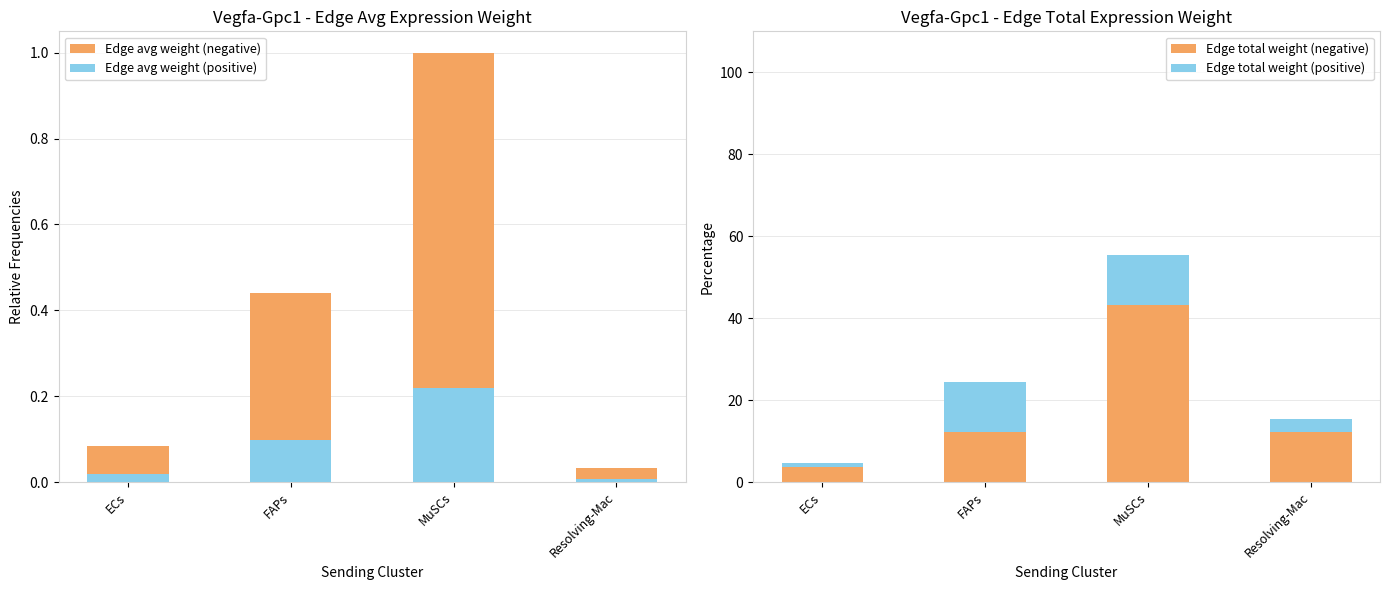

At how many categories does at least one series exceed 31?

1